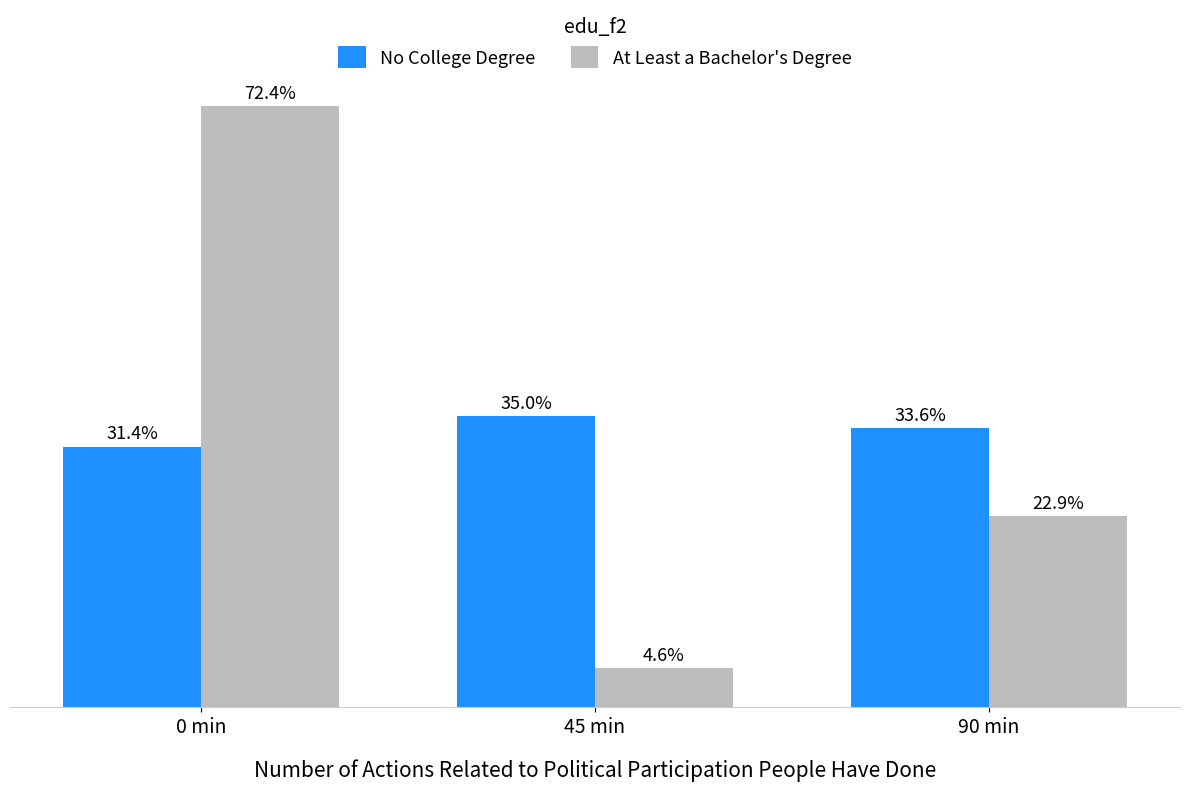

Rank the series by their maximum value, from highest to lowest.

At Least a Bachelor's Degree, No College Degree